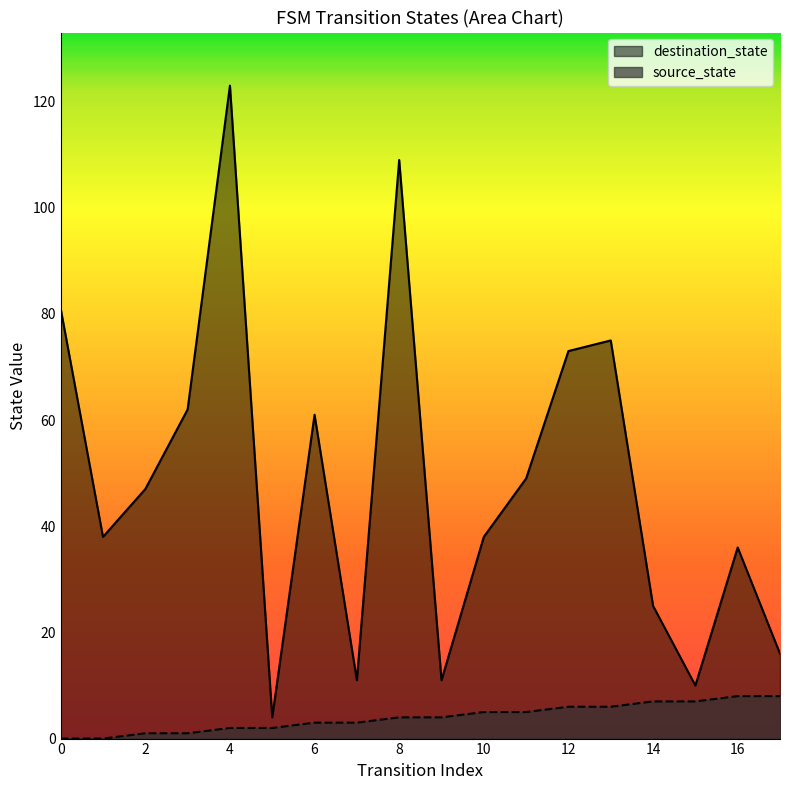

Rank the series by their average value, from lowest to highest.

source_state, destination_state